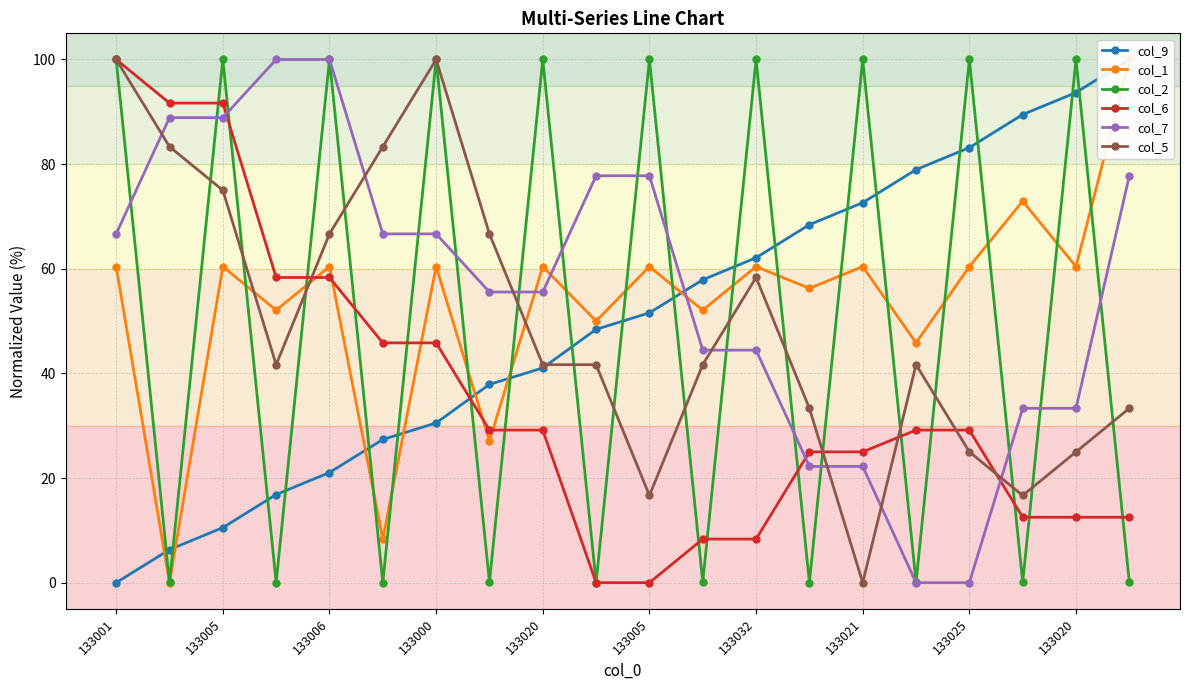

Where is the first local minimum for col_2?

133005